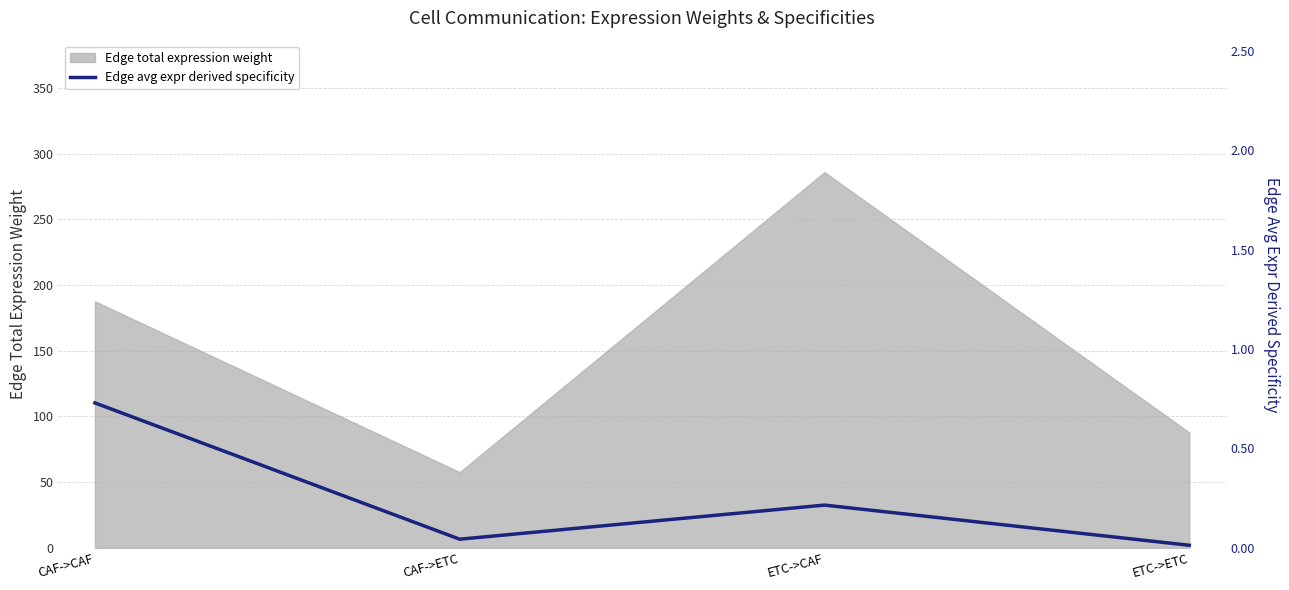

What is the sum of all values?

1.0